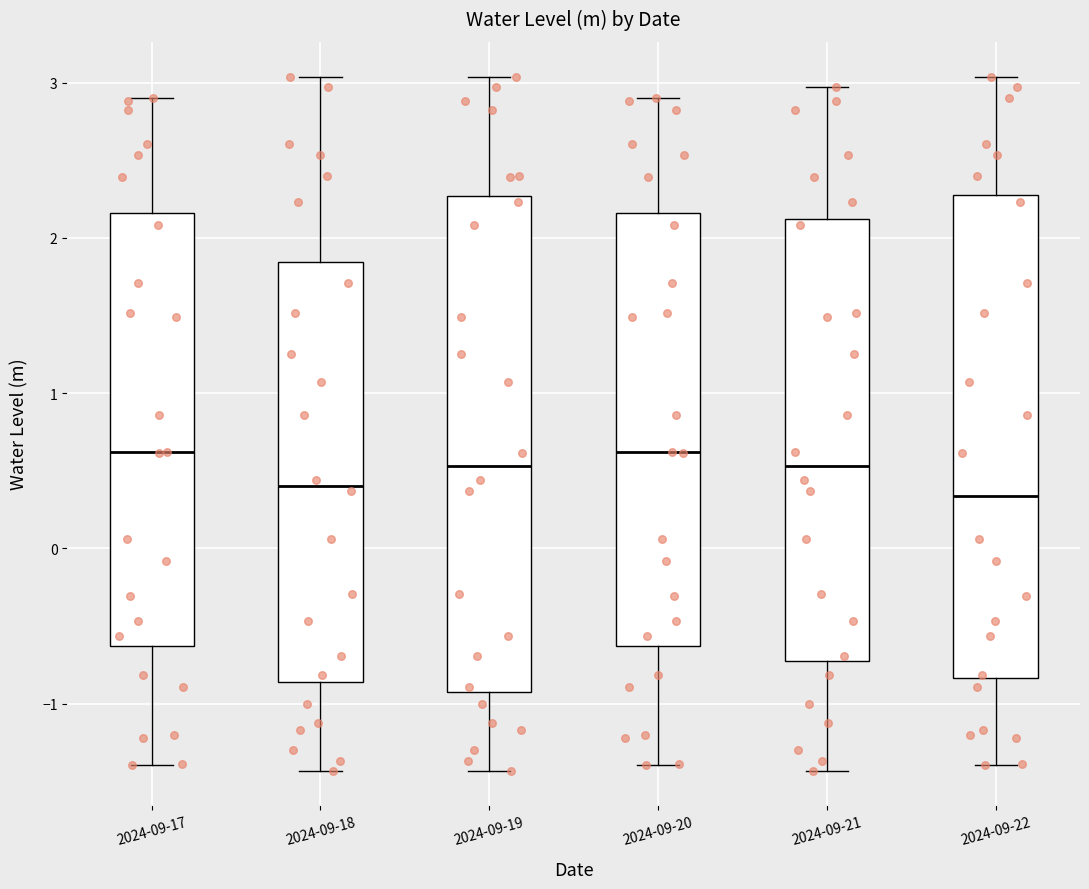

Where does the upper whisker of the box for 2024-09-17 end on the y-axis? The values are not printed on the chart, so give them approximately, as read against the axis.

2.9